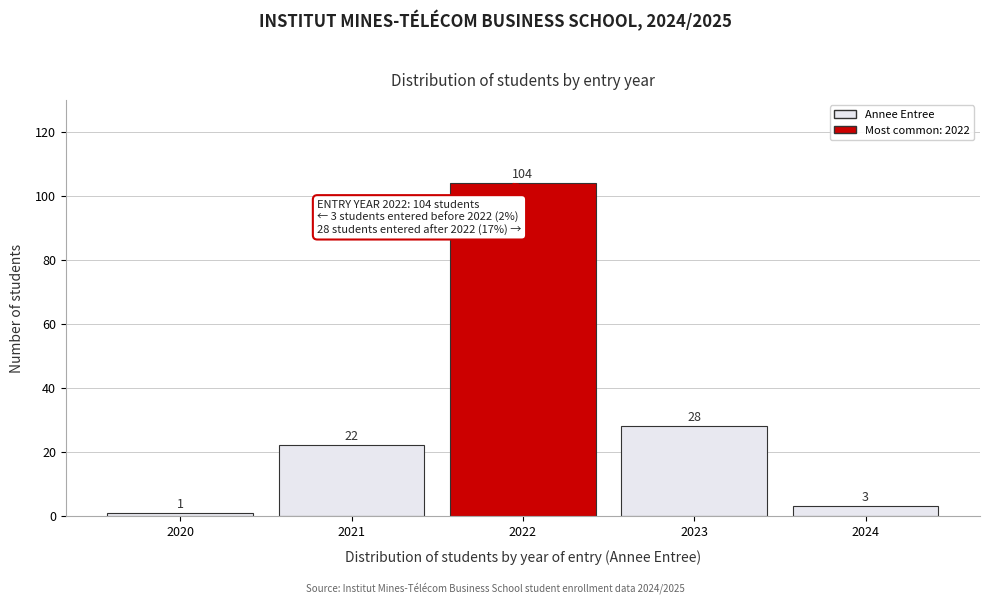

Reading right to left, what are all the values shown in this chart?

3	28	104	22	1